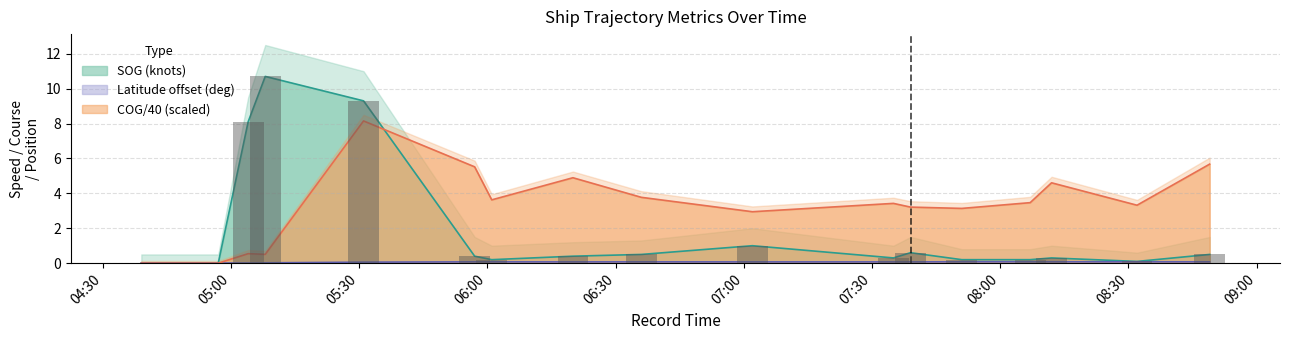

What is the sum of the Latitude values at 2024-04-16 07:39 and 2024-04-16 05:57?

0.1